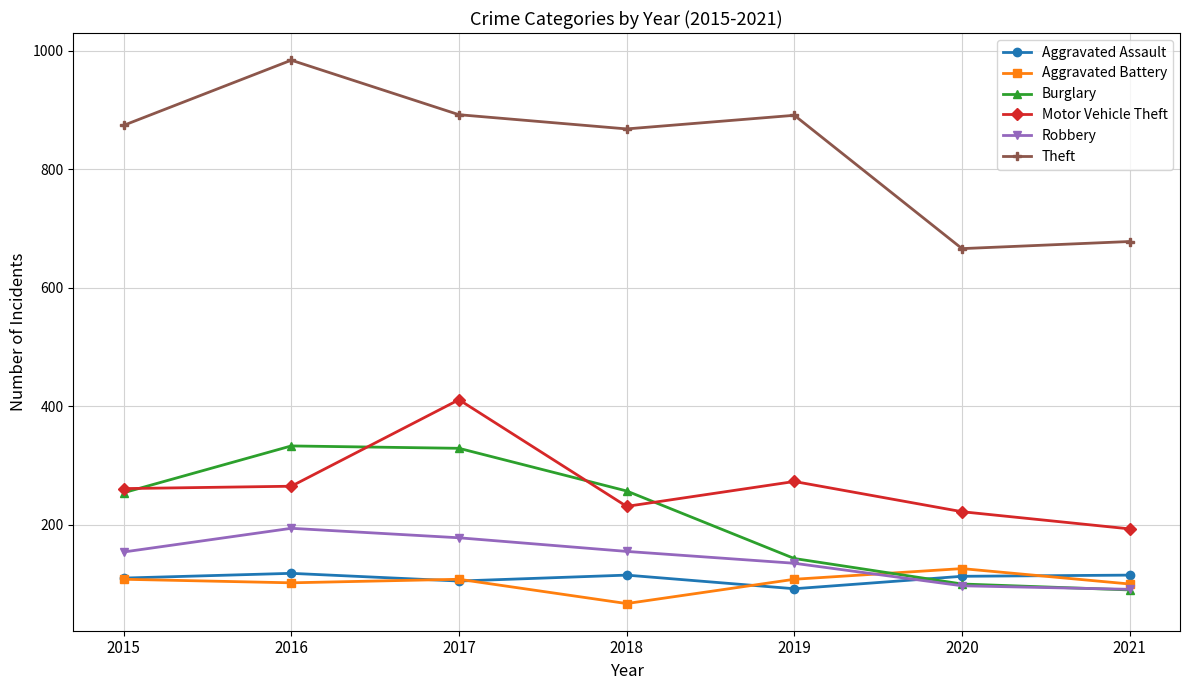

Where is the first local minimum for Theft?

2018